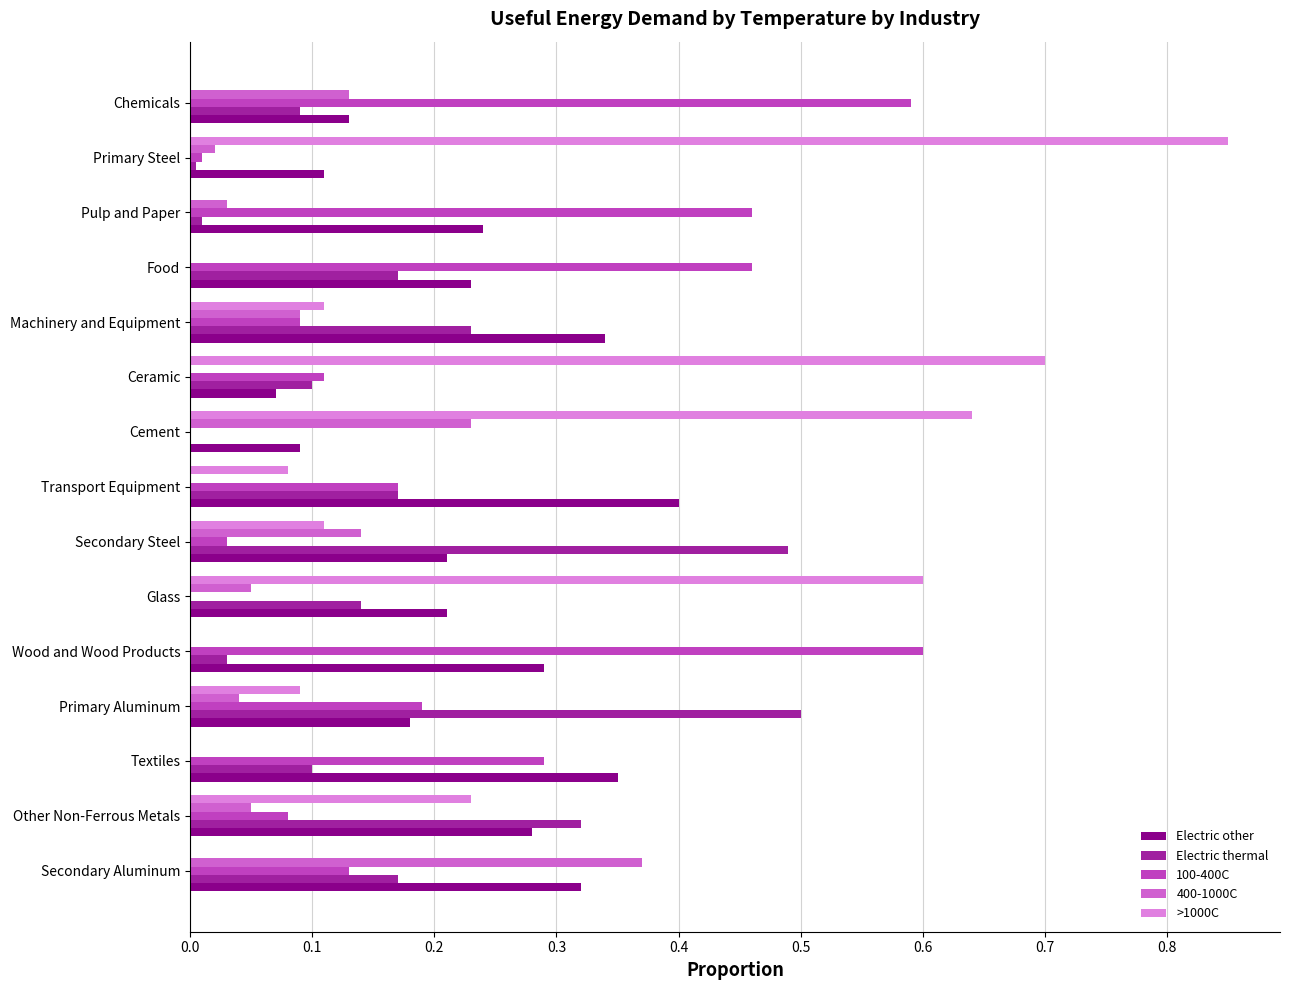

Reading left to right, list all the values displayed in this chart.

Electric other: 0.3	0.3	0.3	0.2	0.3	0.2	0.2	0.4	0.1	0.1	0.3	0.2	0.2	0.1	0.1
Electric thermal: 0.2	0.3	0.1	0.5	0.0	0.1	0.5	0.2	0.0	0.1	0.2	0.2	0.0	0.0	0.1
100-400C: 0.1	0.1	0.3	0.2	0.6	0.0	0.0	0.2	0.0	0.1	0.1	0.5	0.5	0.0	0.6
400-1000C: 0.4	0.1	0.0	0.0	0.0	0.1	0.1	0.0	0.2	0.0	0.1	0.0	0.0	0.0	0.1
>1000C: 0.0	0.2	0.0	0.1	0.0	0.6	0.1	0.1	0.6	0.7	0.1	0.0	0.0	0.8	0.0